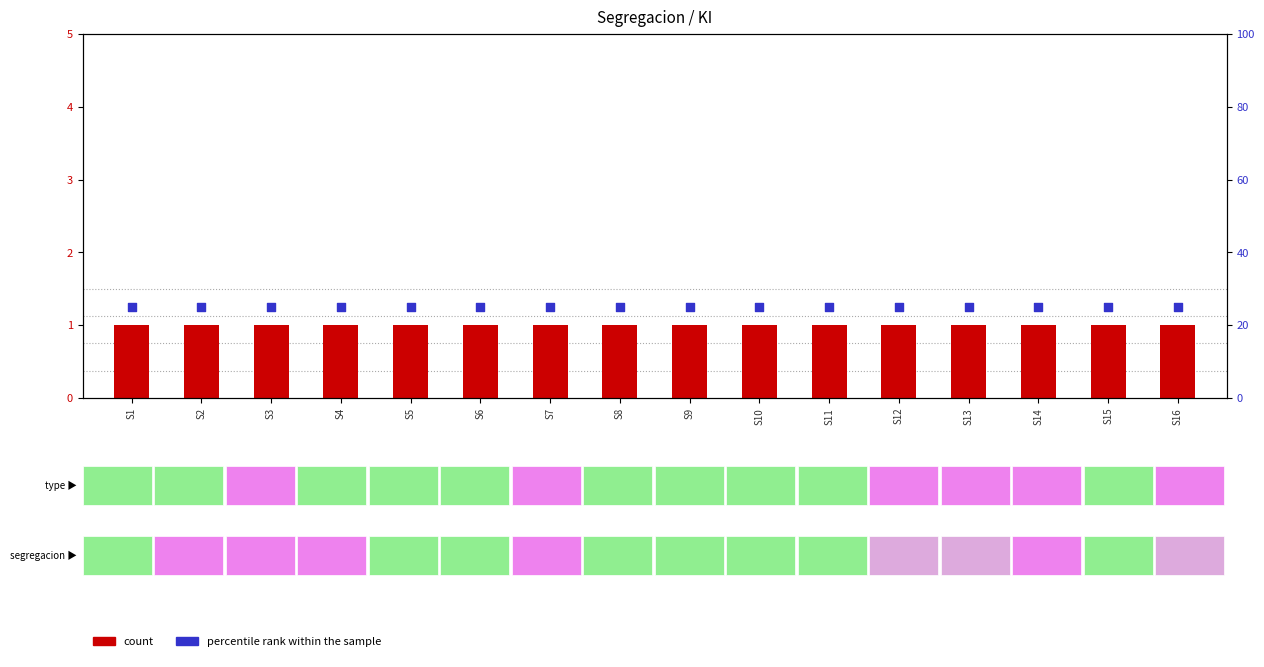

What is the total value across all series at S10?

26